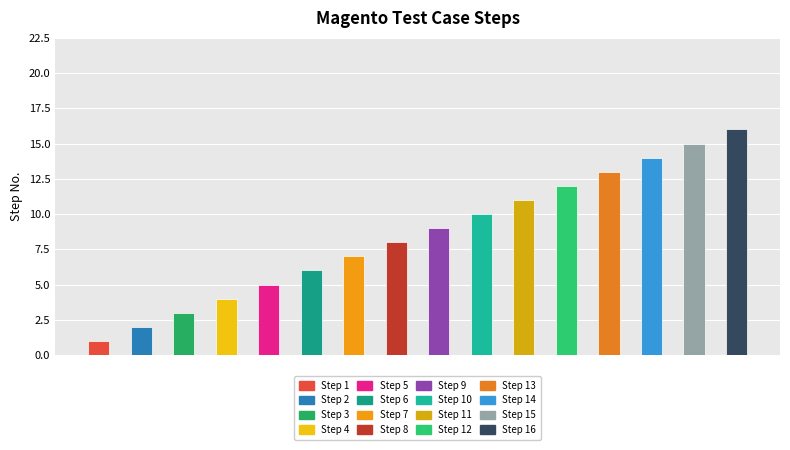

What is the difference between the maximum and minimum values?

15